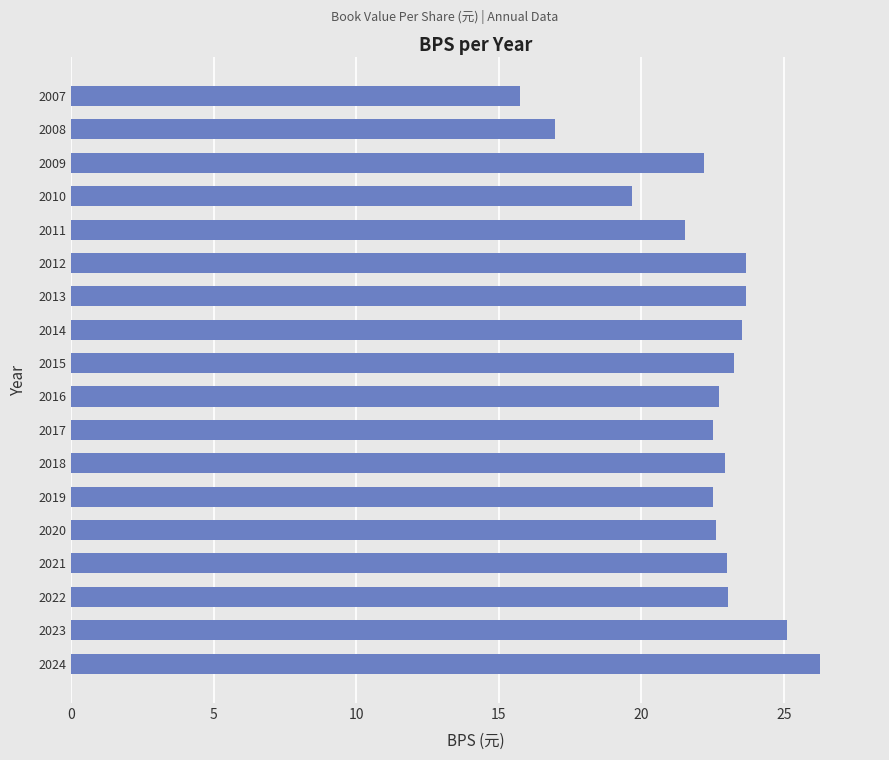

How many data points are less than 22?

4